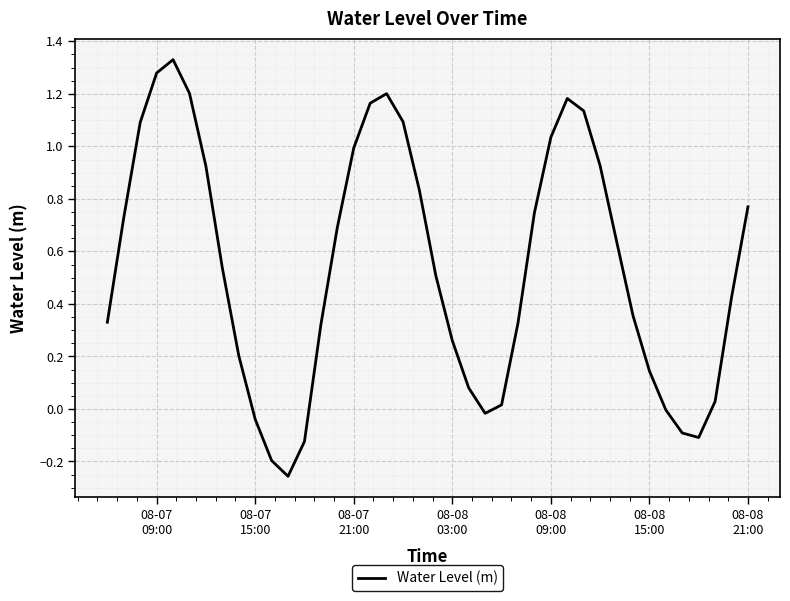

What is the difference between the maximum and minimum values?

1.6